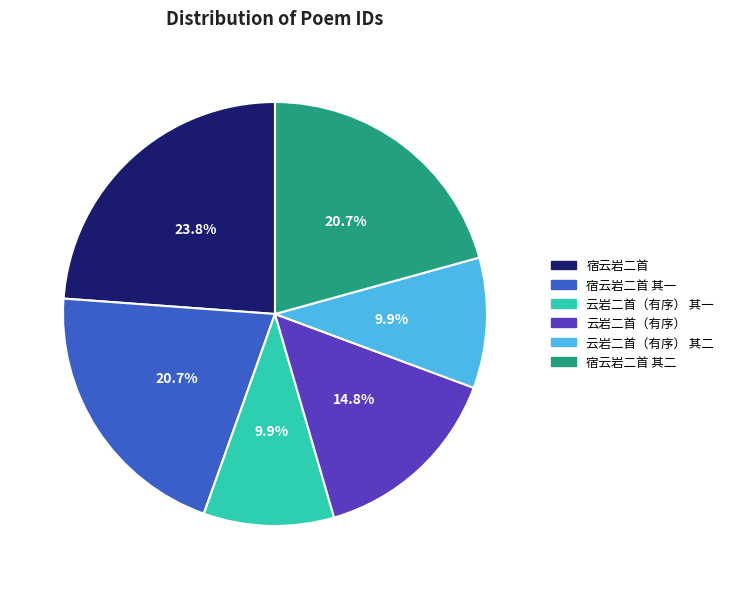

To the nearest percent, what is the average slice percentage?

17%